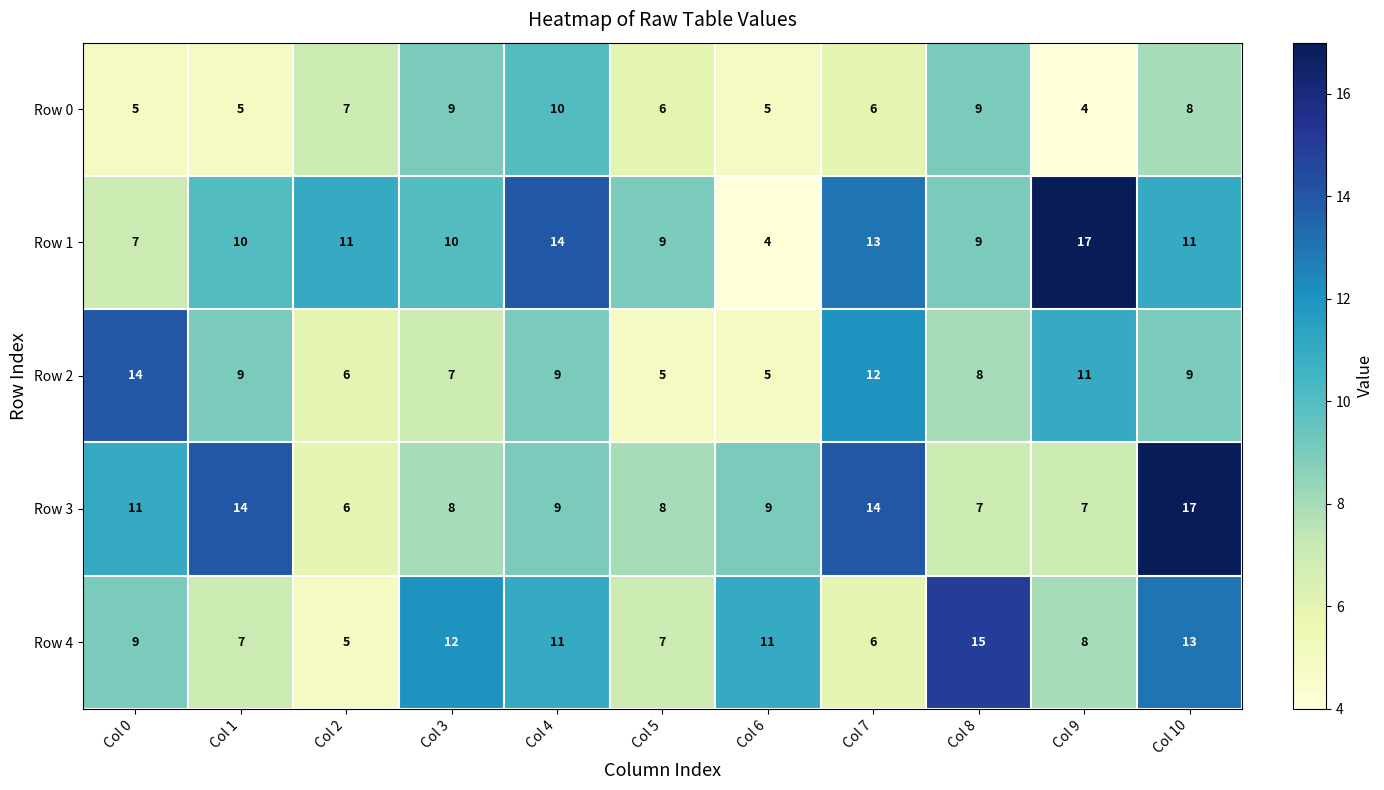

The Row 3 series shows 11 at Col 8. True or false?

False